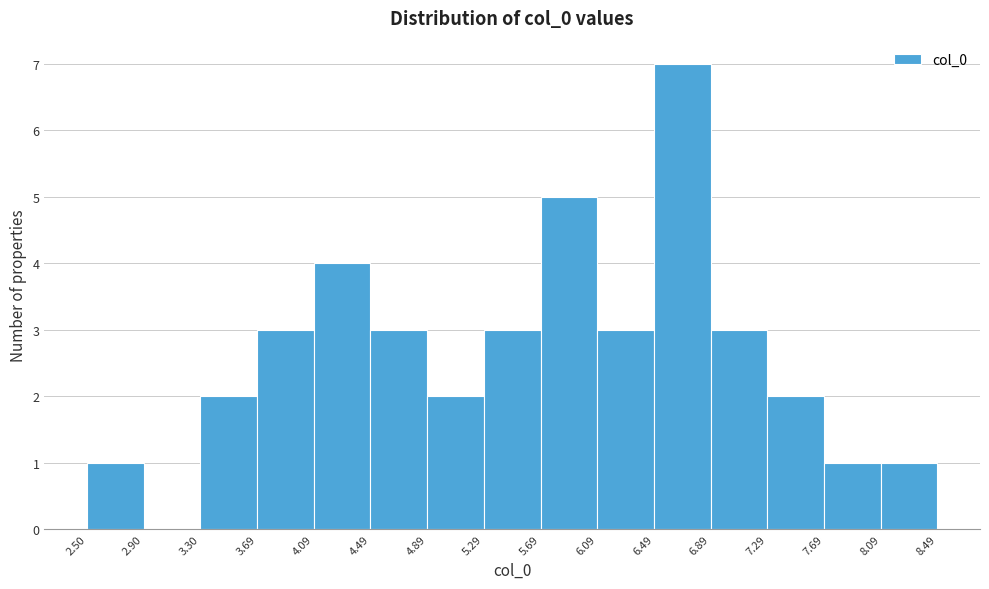

Reading left to right, list every bar in this chart as the range it spans on the x-axis followed by its height. The values are not printed on the chart, so give them approximately, as read against the axis.

2.50 to 2.90: 1
2.90 to 3.30: 0
3.30 to 3.69: 2
3.69 to 4.09: 3
4.09 to 4.49: 4
4.49 to 4.89: 3
4.89 to 5.29: 2
5.29 to 5.69: 3
5.69 to 6.09: 5
6.09 to 6.49: 3
6.49 to 6.89: 7
6.89 to 7.29: 3
7.29 to 7.69: 2
7.69 to 8.09: 1
8.09 to 8.49: 1